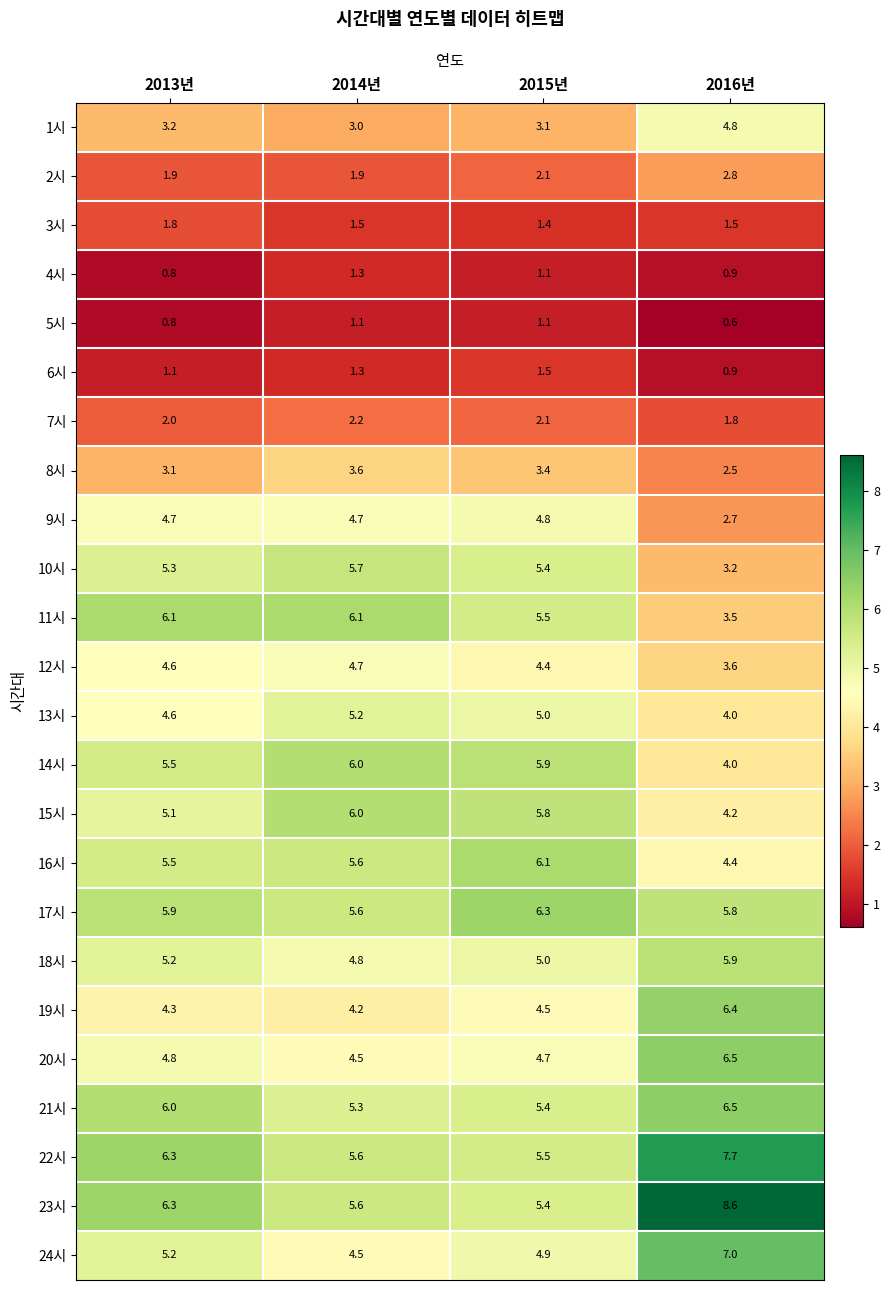

Which series has the largest range (max minus min)?

23시